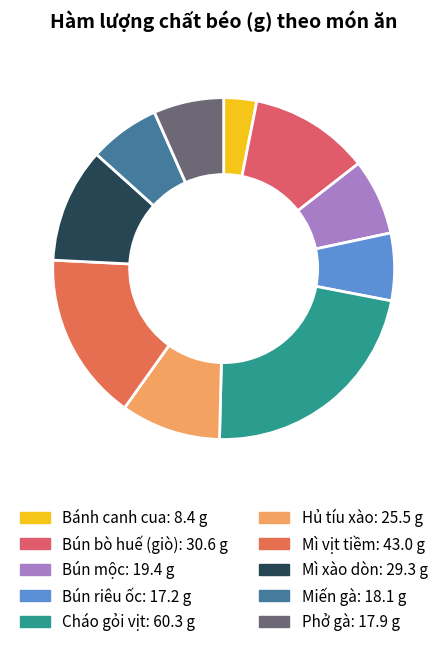

What is the largest slice in the pie chart?

Cháo gỏi vịt